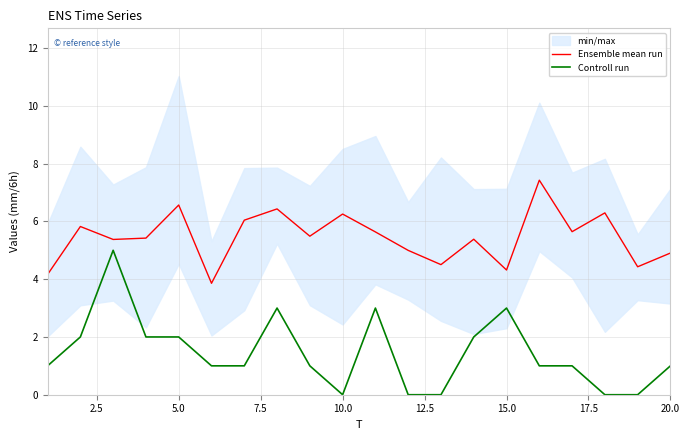

The Ensemble mean run series shows 9.5 at 10.0. True or false?

False